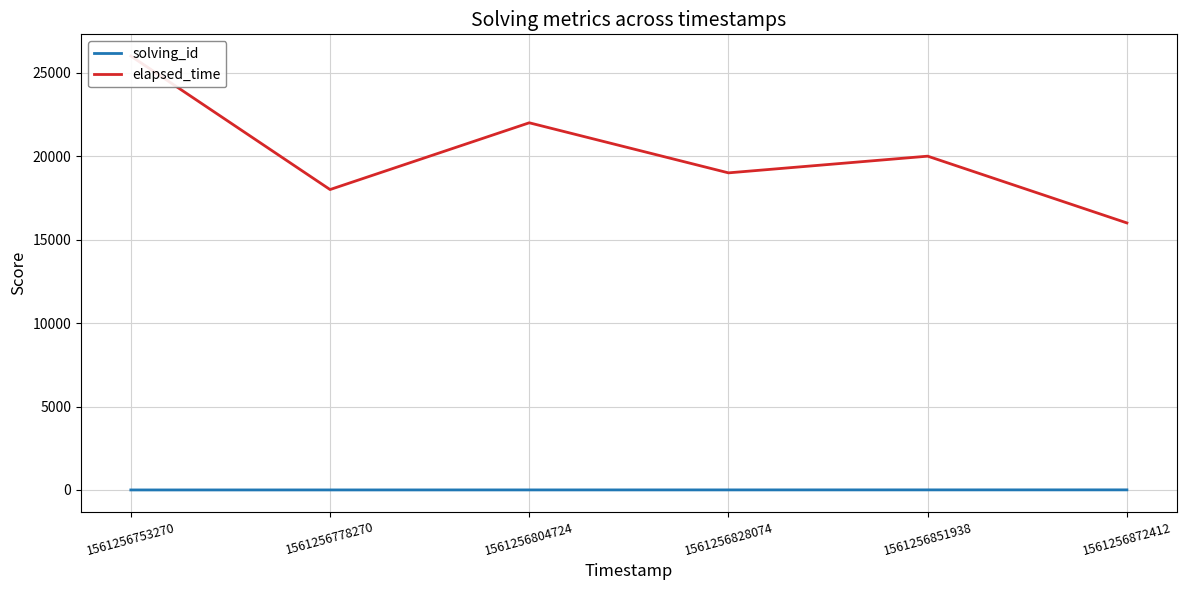

Which has a higher value, 1561256828074 or 1561256851938?

1561256851938